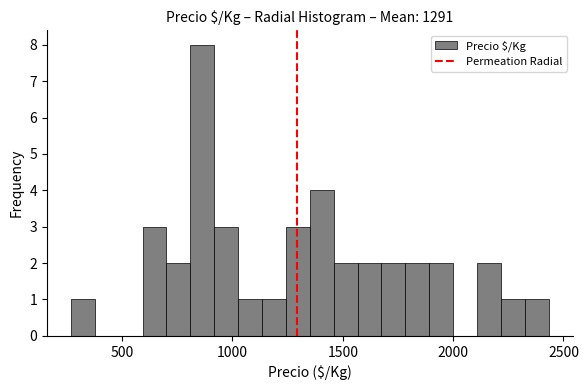

Read against the x-axis, roughly where is the centre of the tallest bar?

850